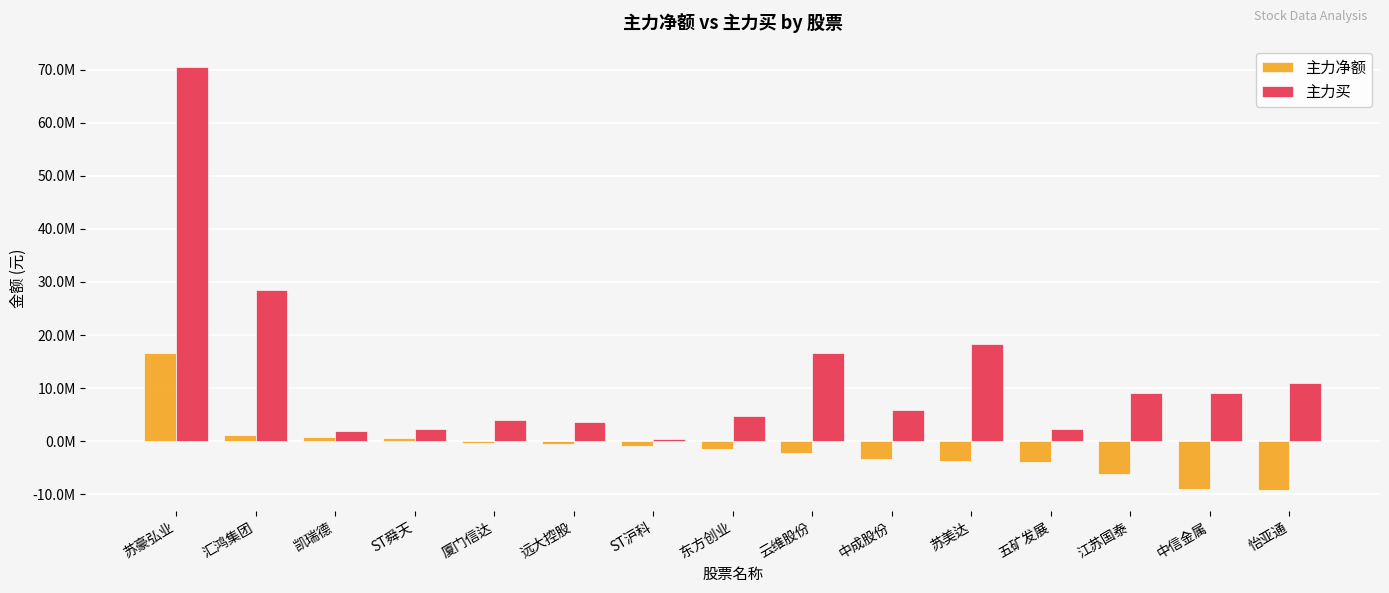

What are all the series names shown in the legend?

主力净额, 主力买